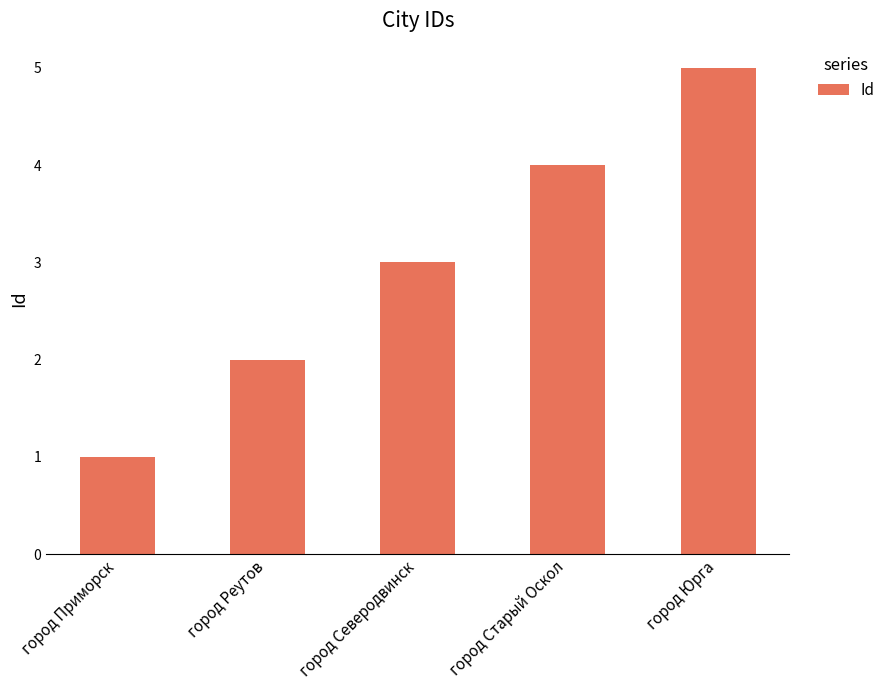

Is it true that the value at город Реутов is 2?

True